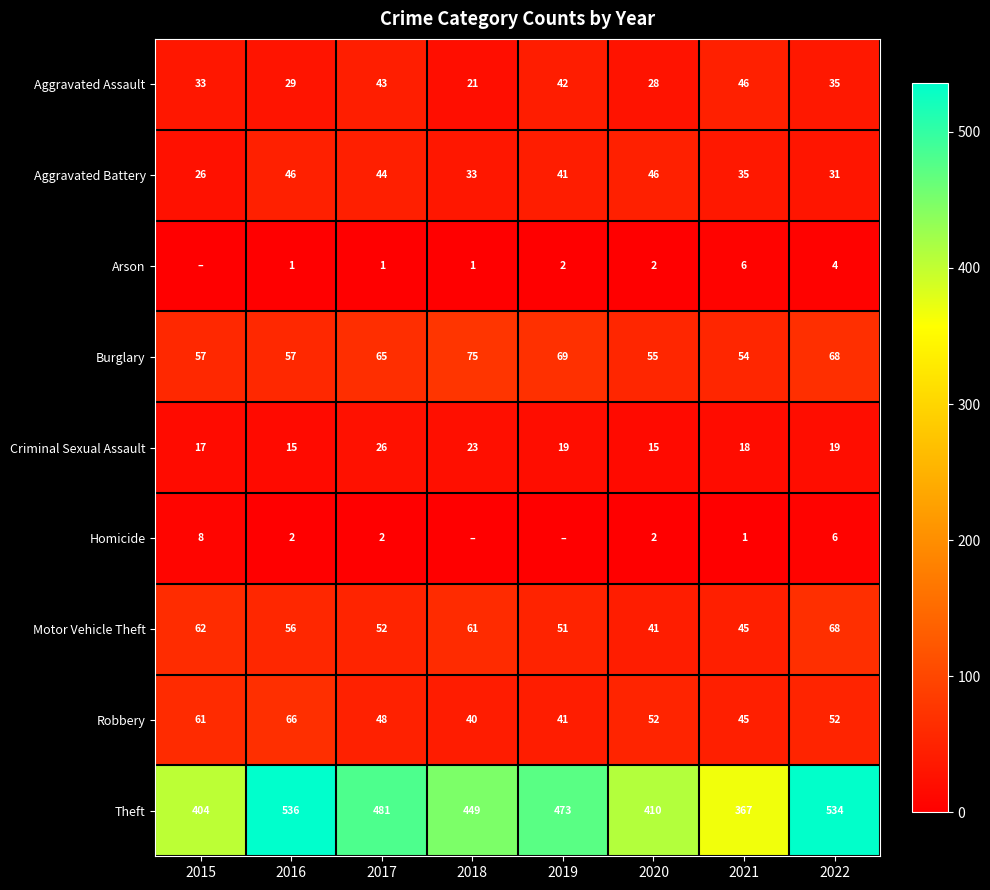

At how many categories does at least one series exceed 349?

8